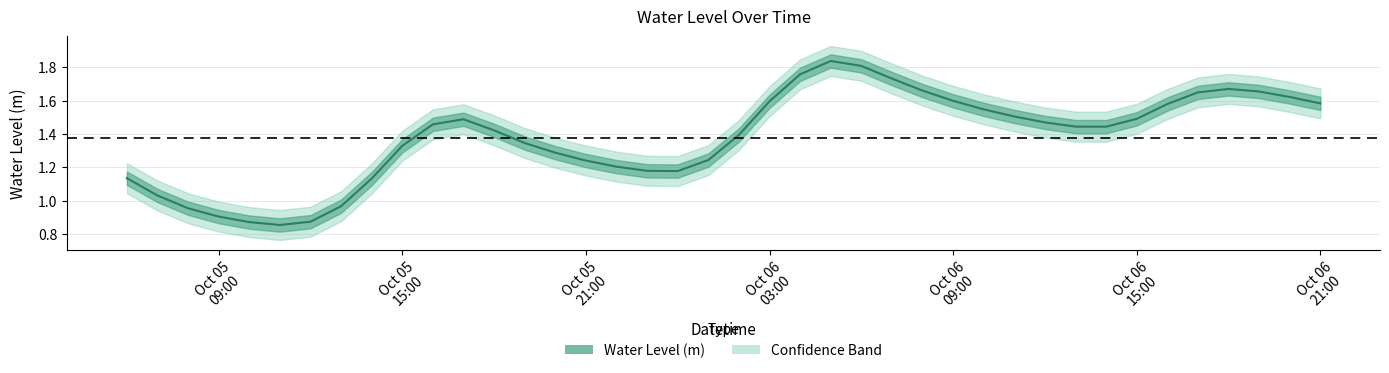

What is the change in value from 2023-10-06 09:00:00 to 2023-10-06 13:00:00?

-0.2